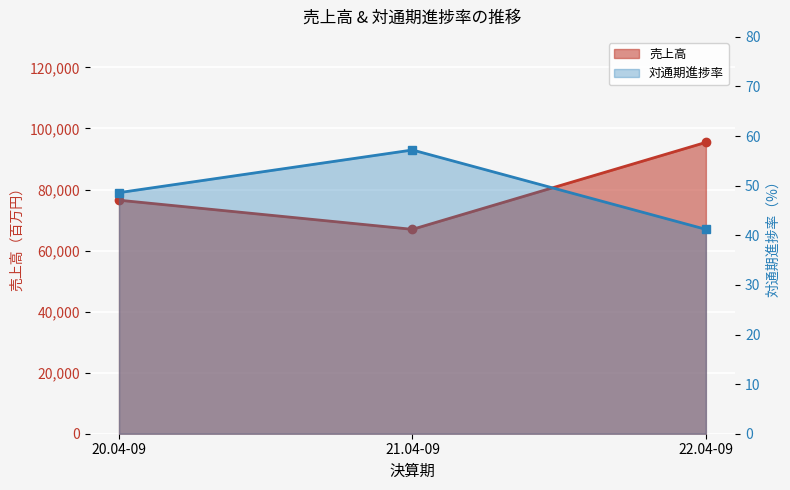

What position from the right is 22.04-09?

1